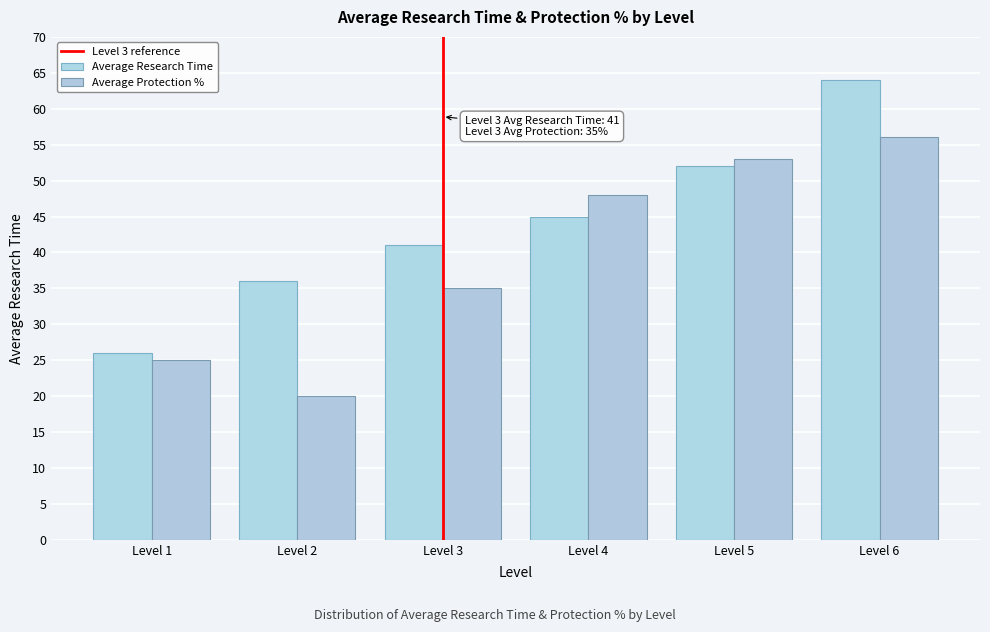

How many data points in Average Protection % are less than 48?

3